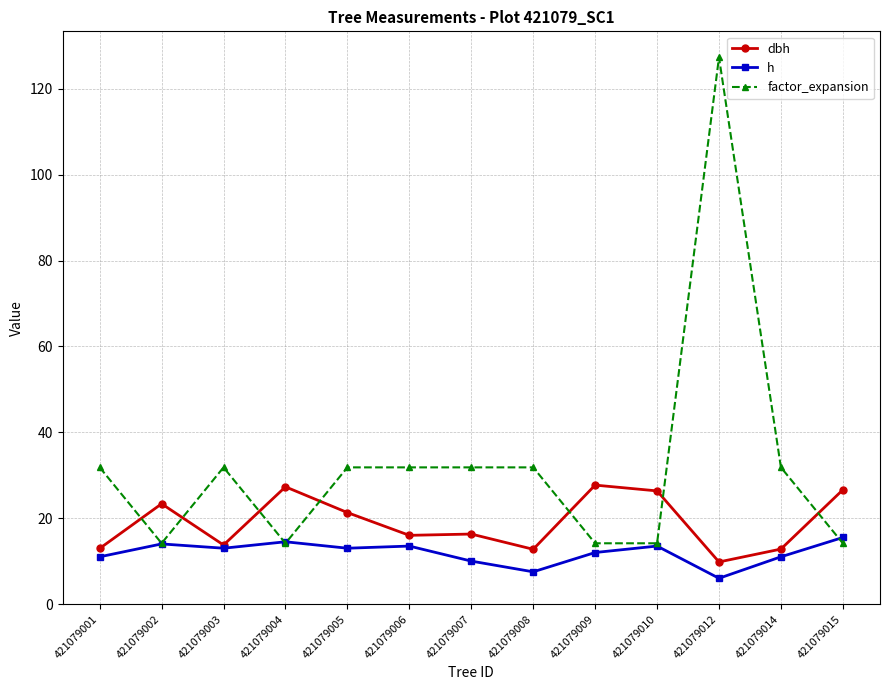

What is the lowest value of the h series?

6.0